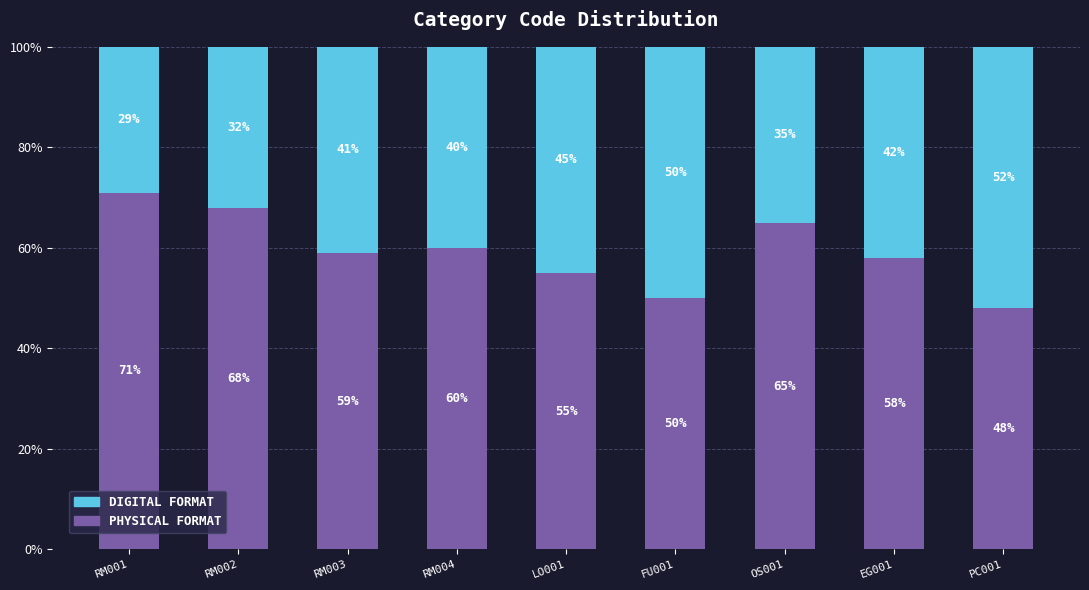

What position from the left is RM004?

4